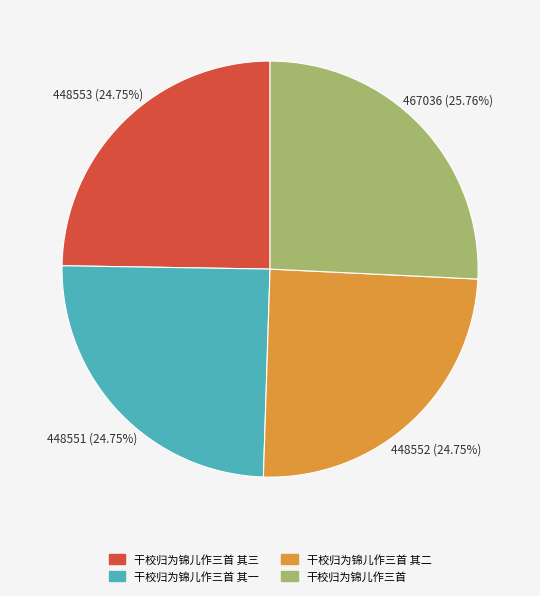

To the nearest percent, what is the average slice percentage?

25%